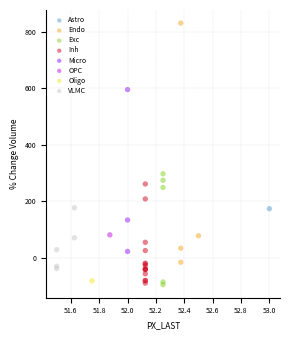

What are all the series names shown in the legend?

Astro, Endo, Exc, Inh, Micro, OPC, Oligo, VLMC